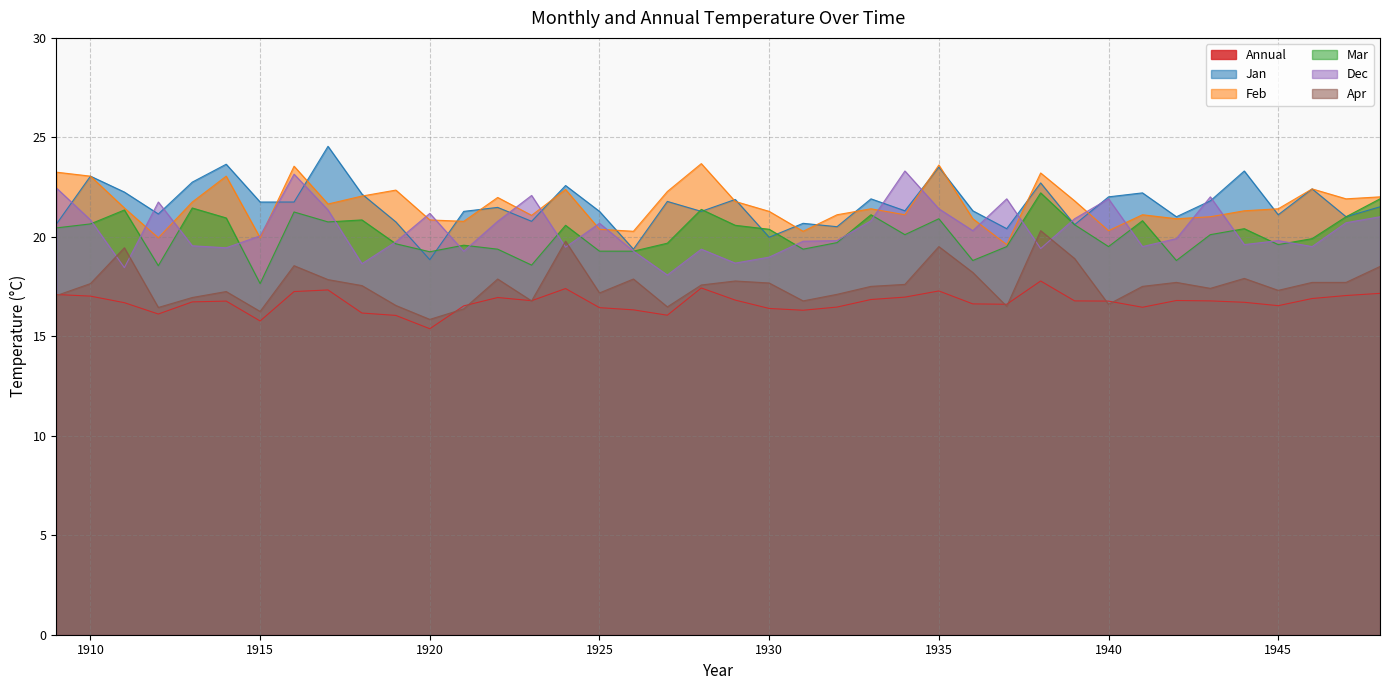

At which label does Annual reach its minimum?

1920